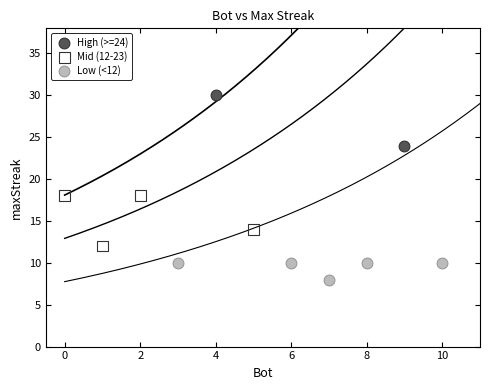

What are all the series names shown in the legend?

High (>=24), Mid (12-23), Low (<12)